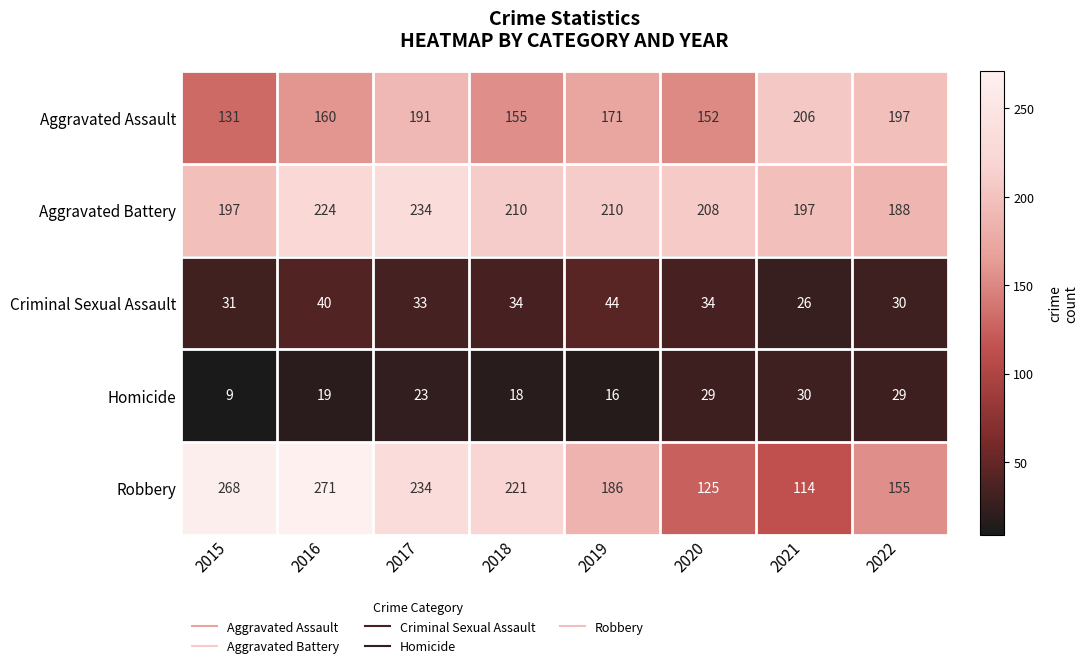

How many Aggravated Battery values are between 197 and 224?

6